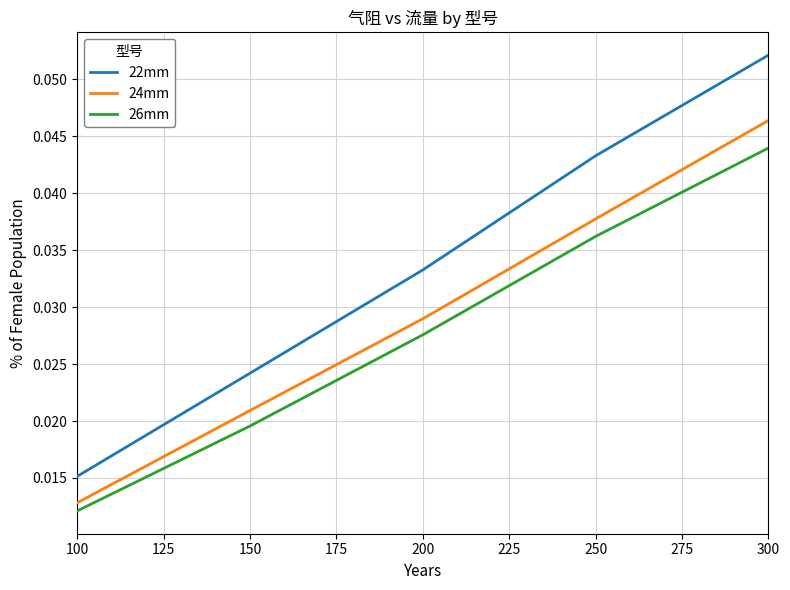

Between 150 and 200, which series saw the biggest shift?

22mm